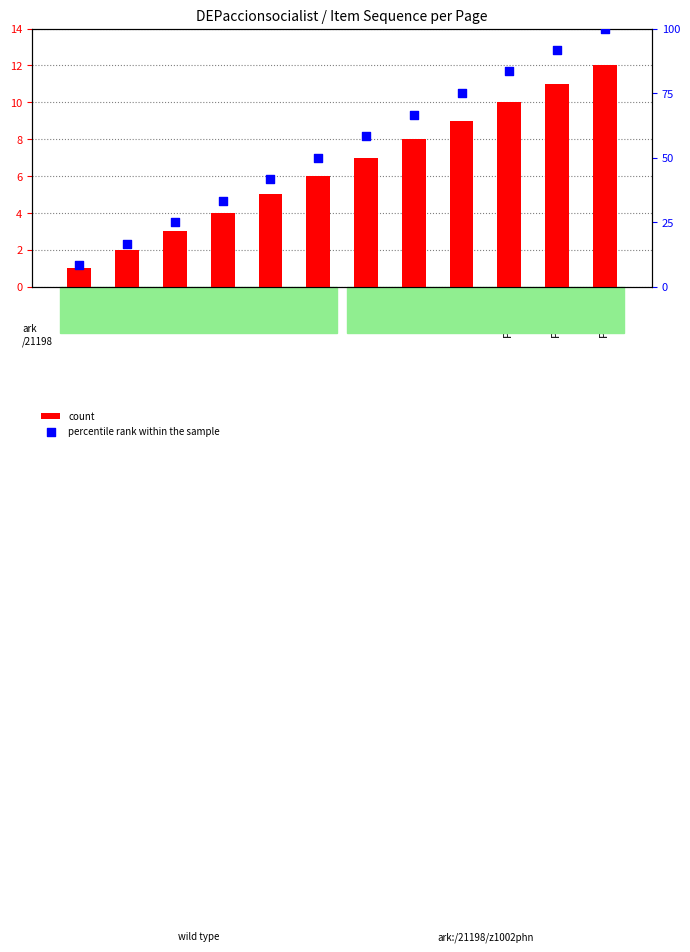

What are all the series names shown in the legend?

count, percentile rank within the sample